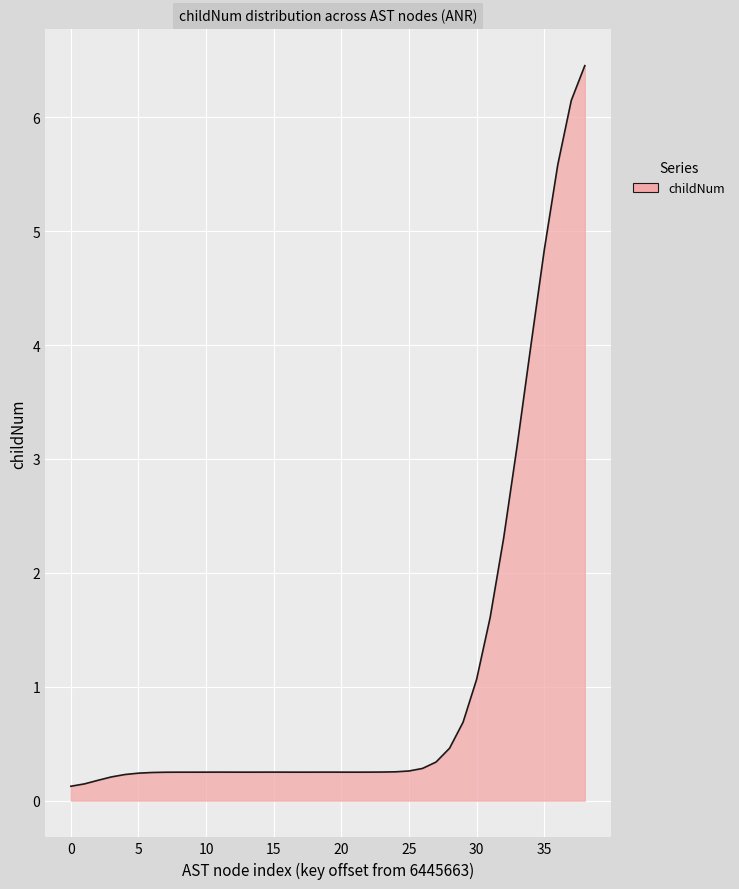

What is the greatest value displayed?

6.5